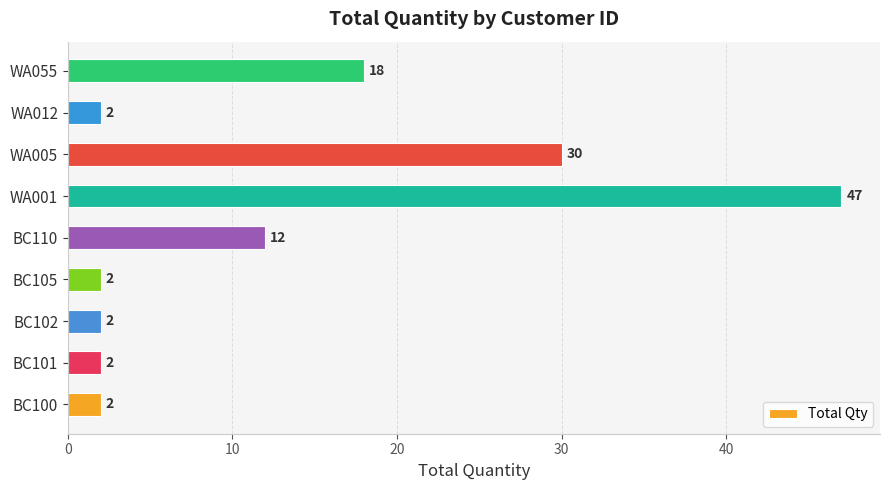

What is the change in value from BC105 to WA055?

+16